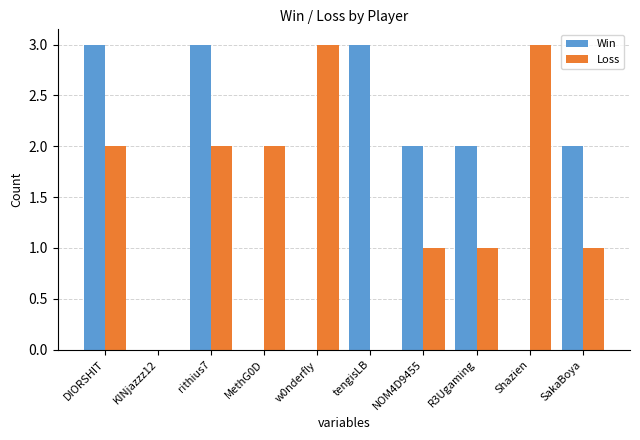

What is the maximum value for Loss?

3